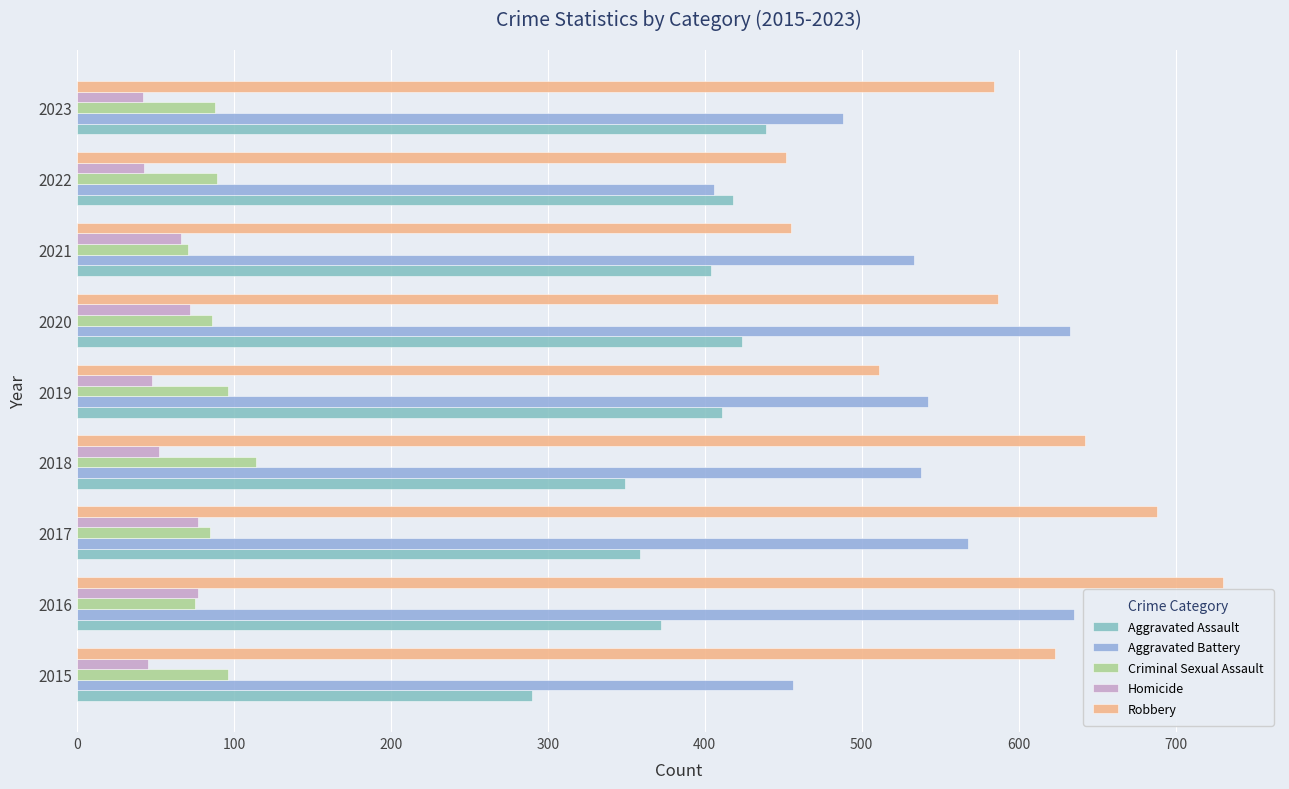

What is the difference between the maximum and minimum values in the Aggravated Battery series?

229